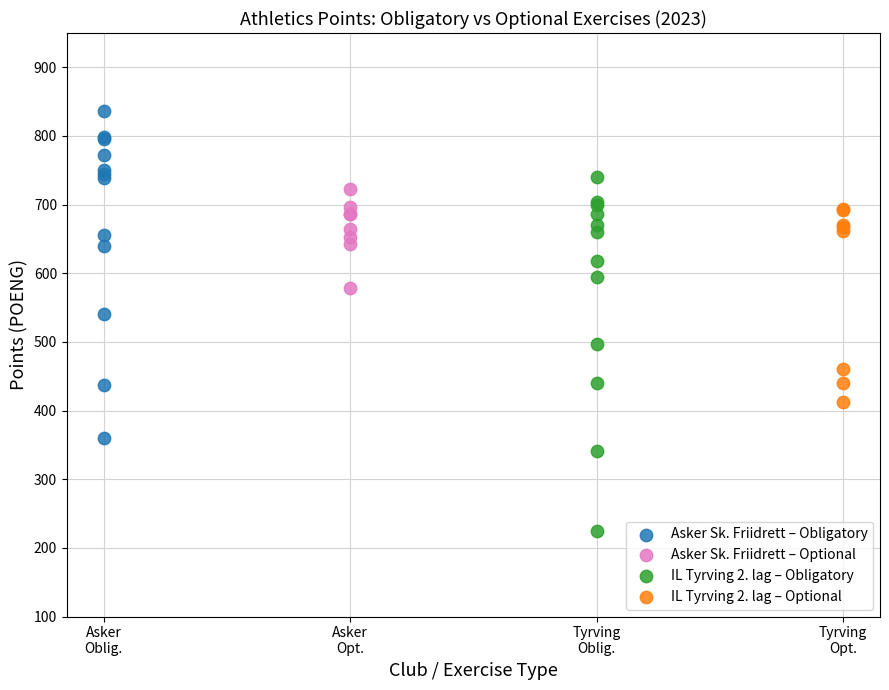

Which series reaches the minimum Y coordinate?

IL Tyrving 2. lag – Obligatory